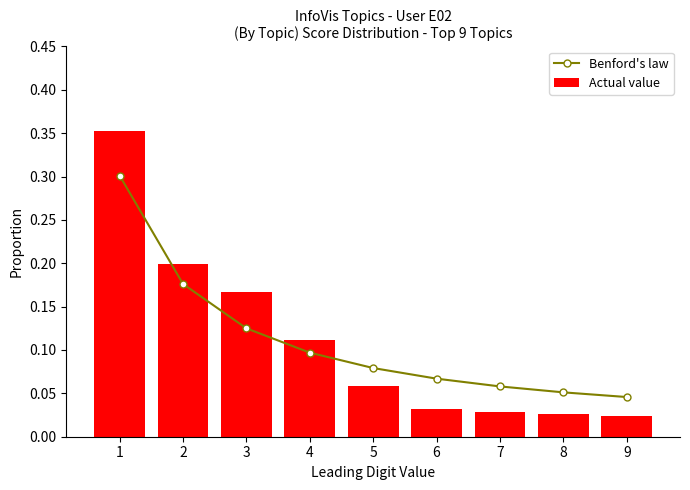

Which series has the largest range (max minus min)?

Actual value